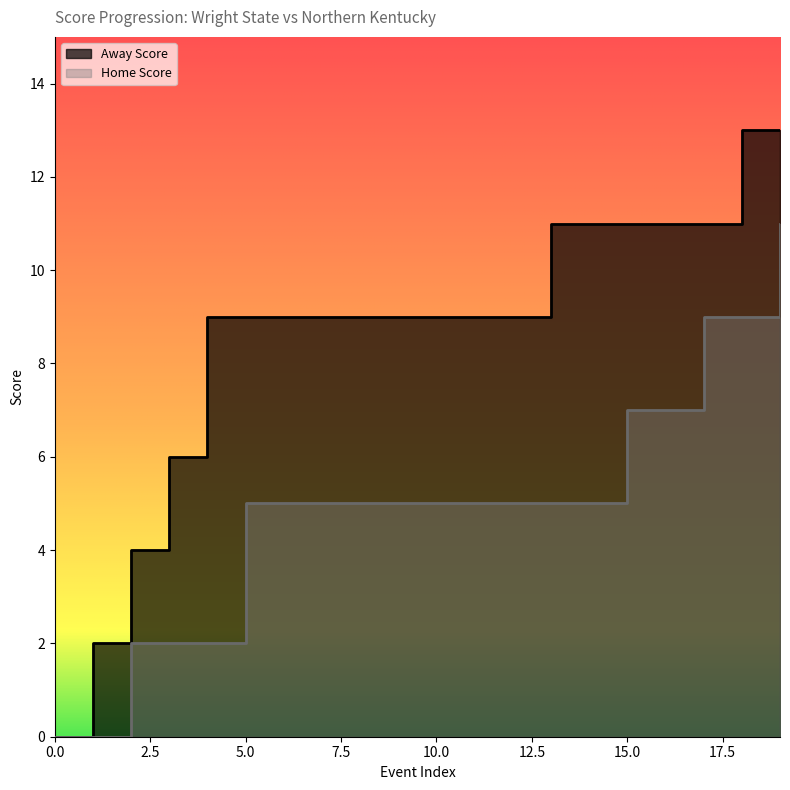

At 8, list the series in order from largest to smallest.

Away Score, Home Score